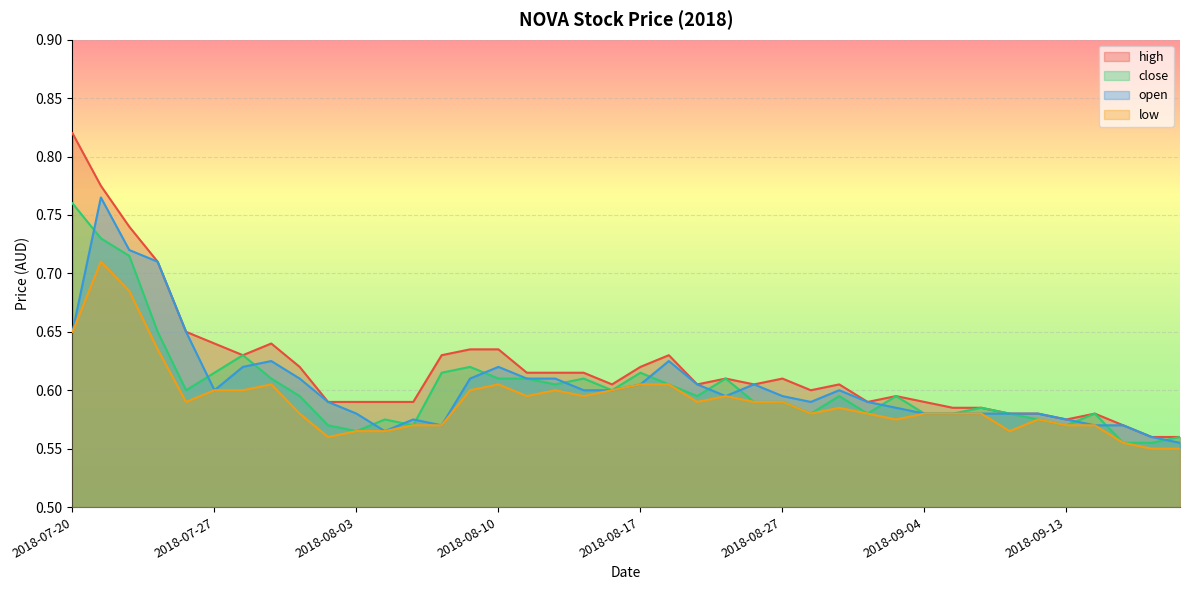

Rank the series at 2018-08-10 from lowest to highest value.

low, close, open, high